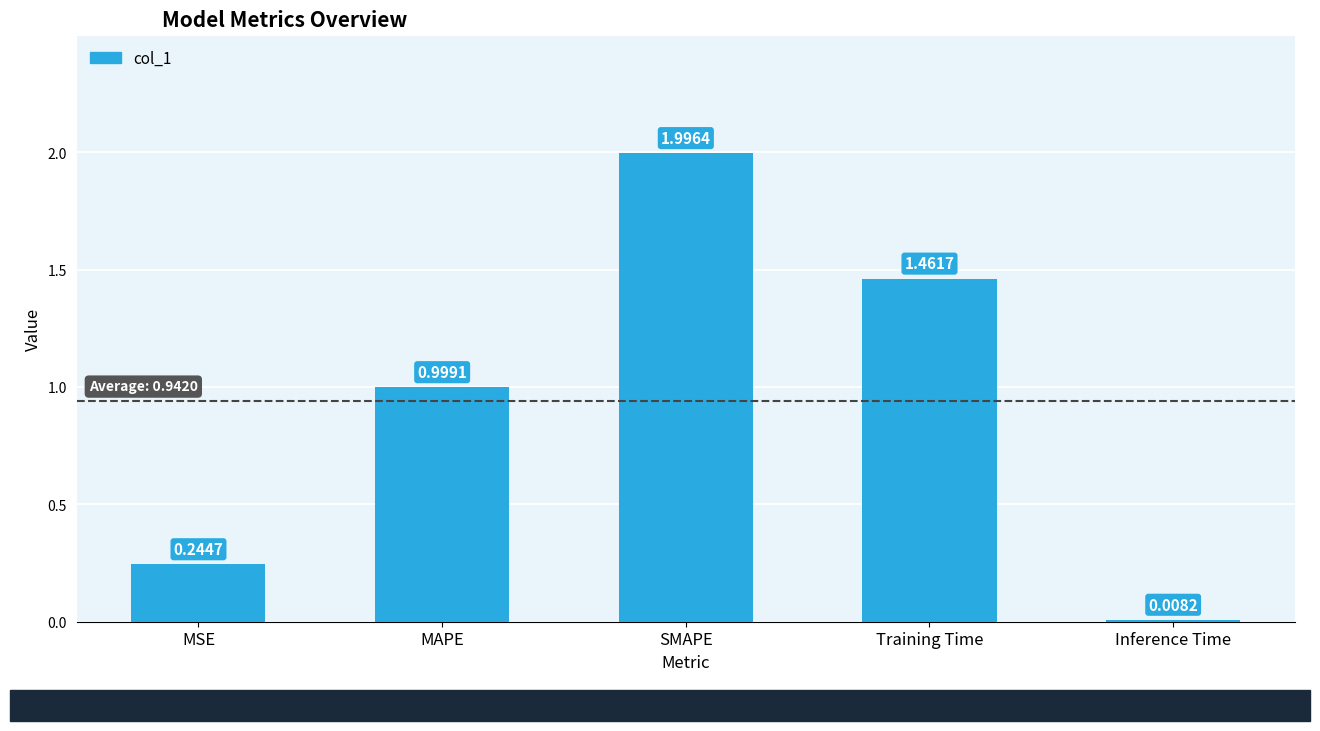

What is the label of the 5th bar from the right?

MSE